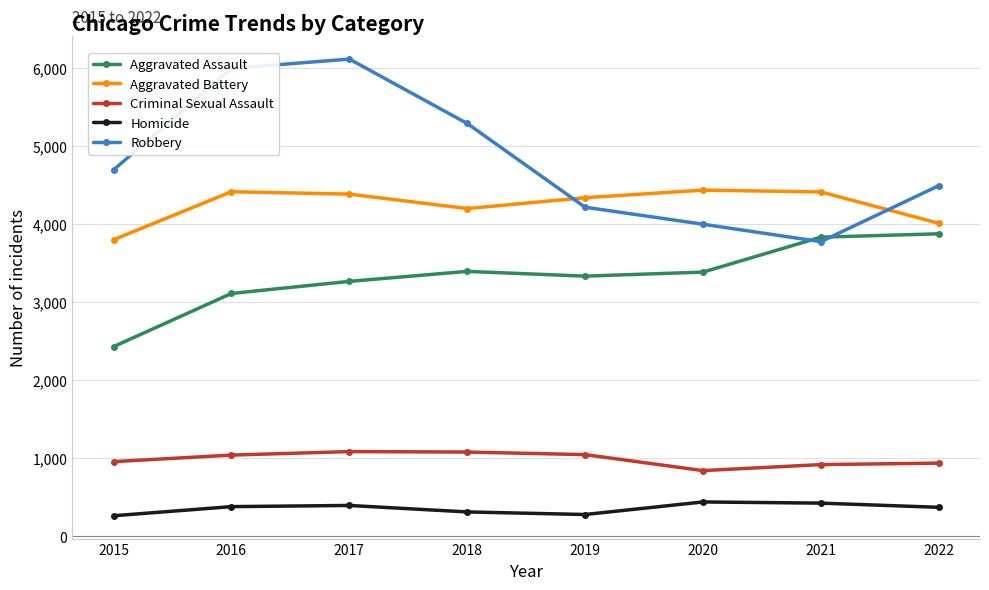

What is the difference between the maximum and minimum values in the Aggravated Battery series?

636